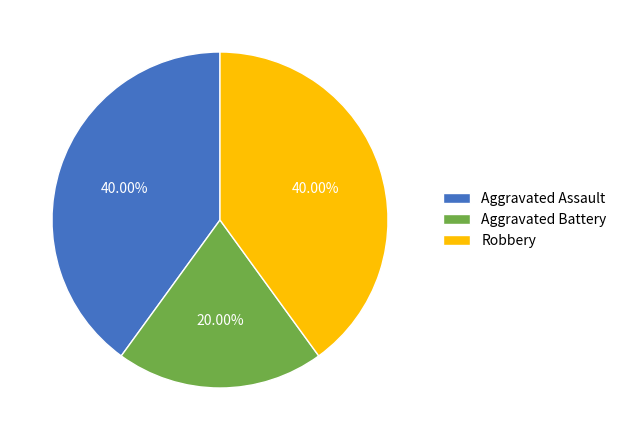

To the nearest percent, what is the average slice percentage?

33%